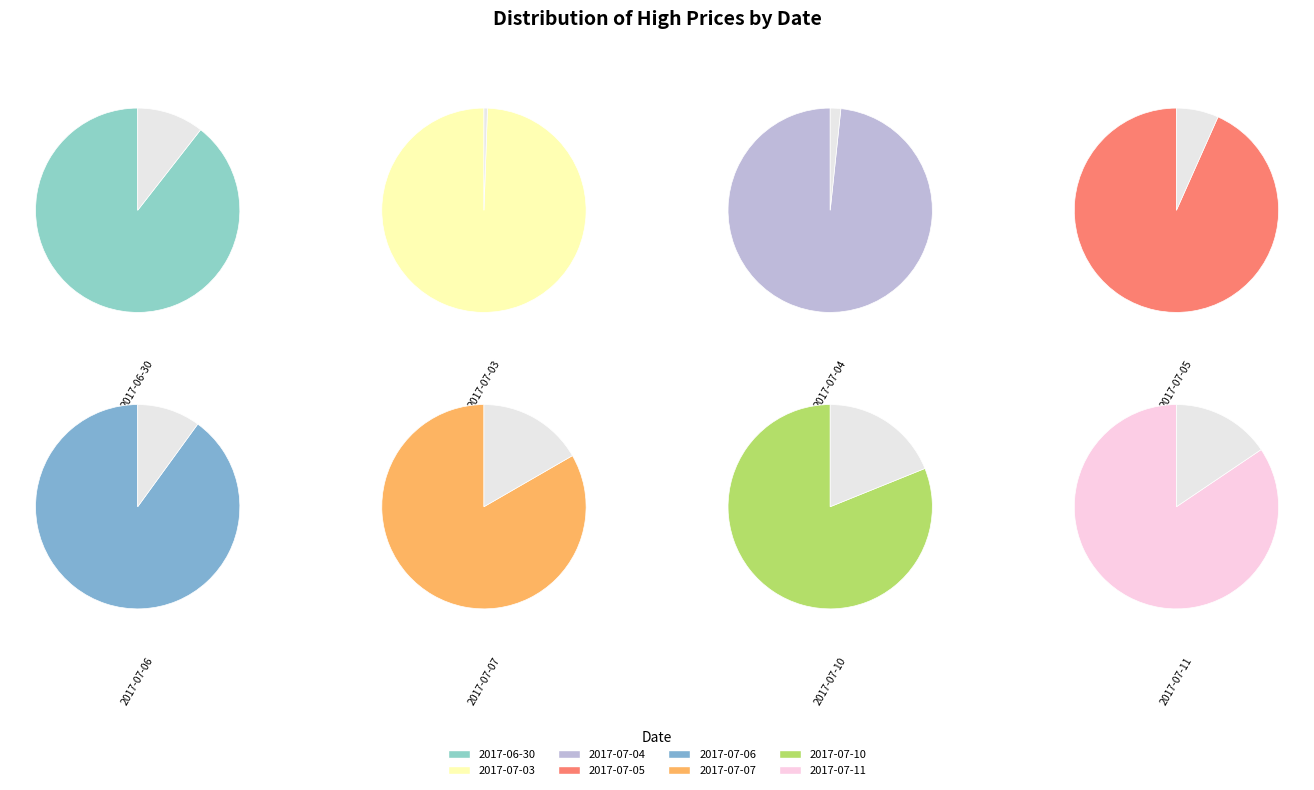

How many segments does this pie chart have?

8